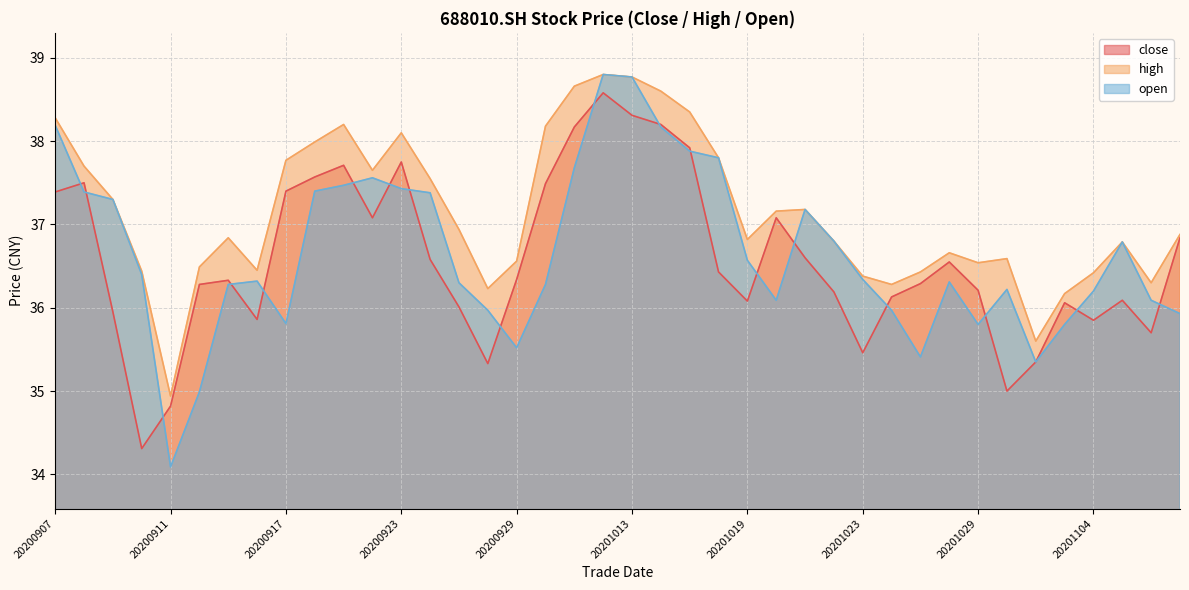

True or false: high and close cross at least once.

False